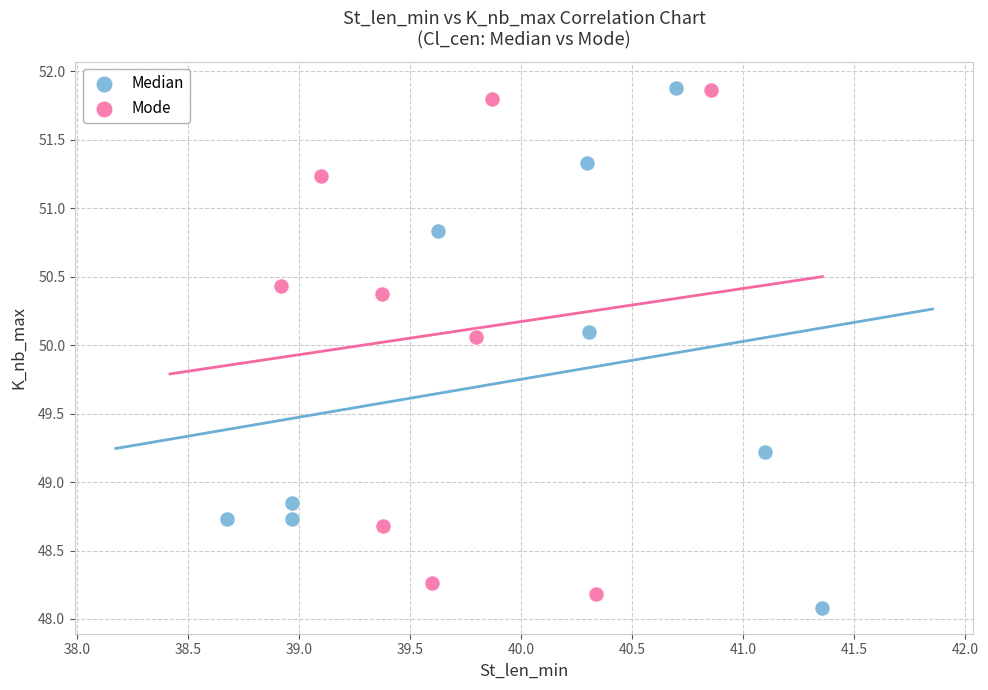

Which series has the widest spread of Y values?

Median